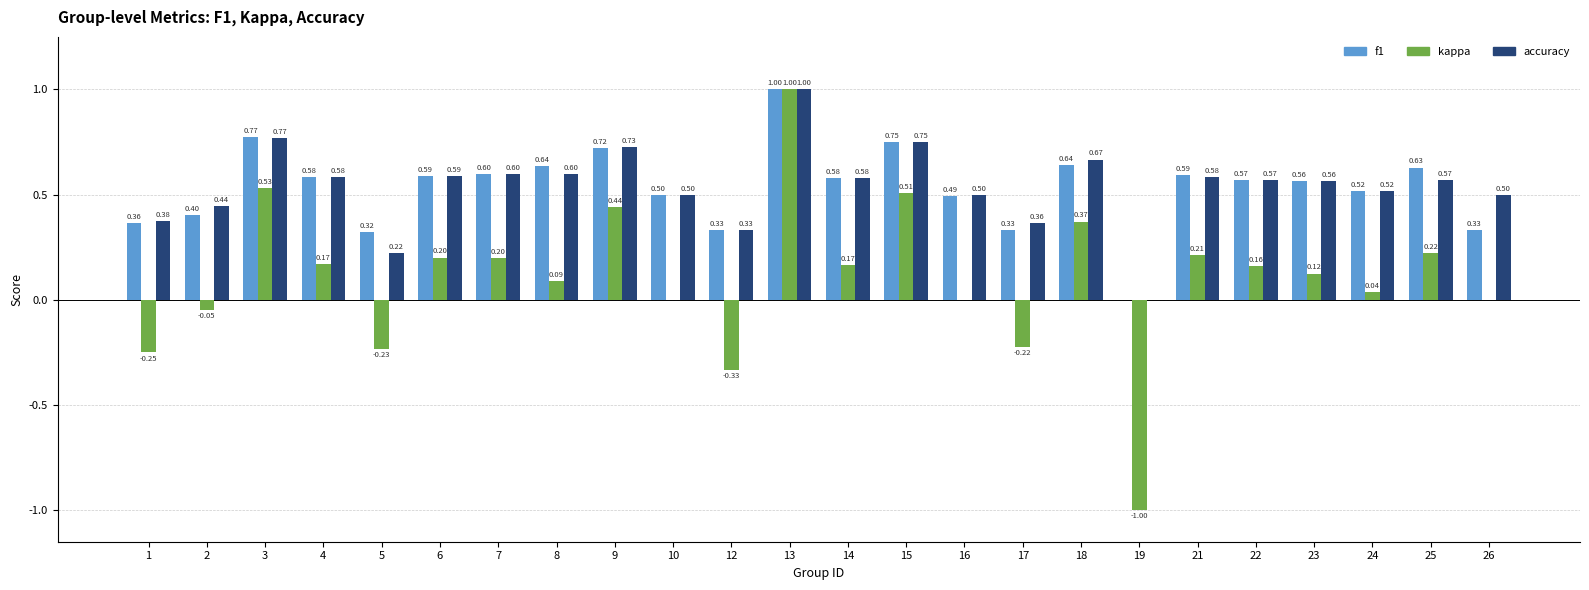

Are the bars horizontal?

No